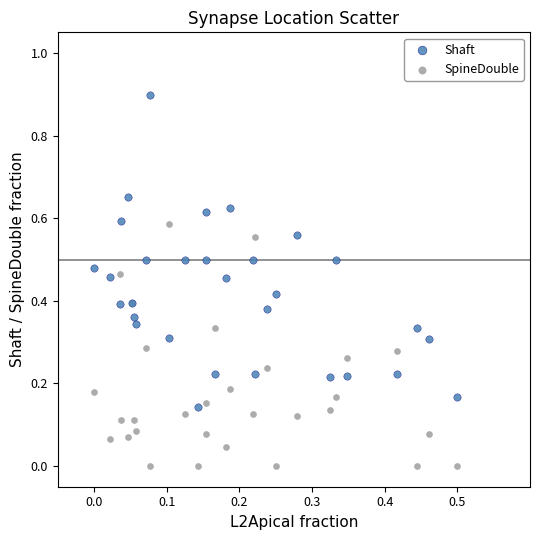

Which series reaches the maximum Y coordinate?

Shaft